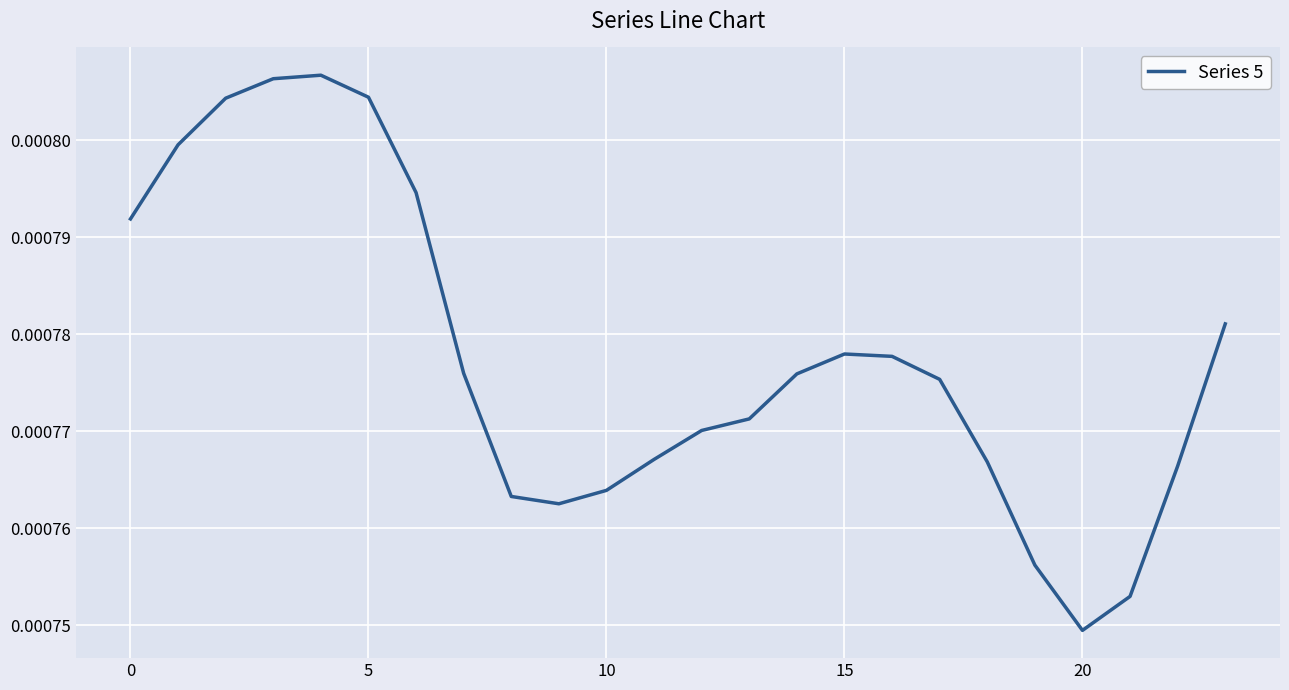

Count the number of categories in the chart.

24